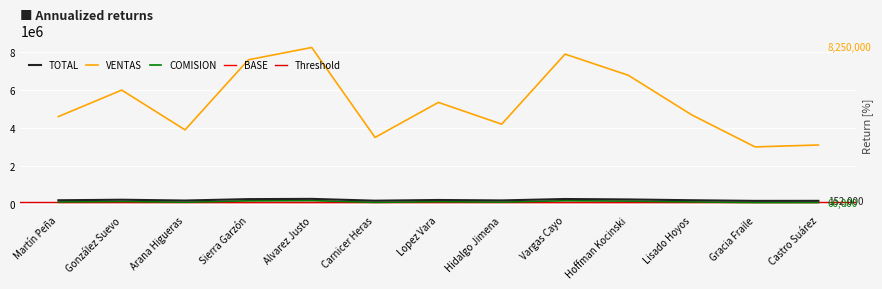

What is the lowest value of the COMISION series?

60000